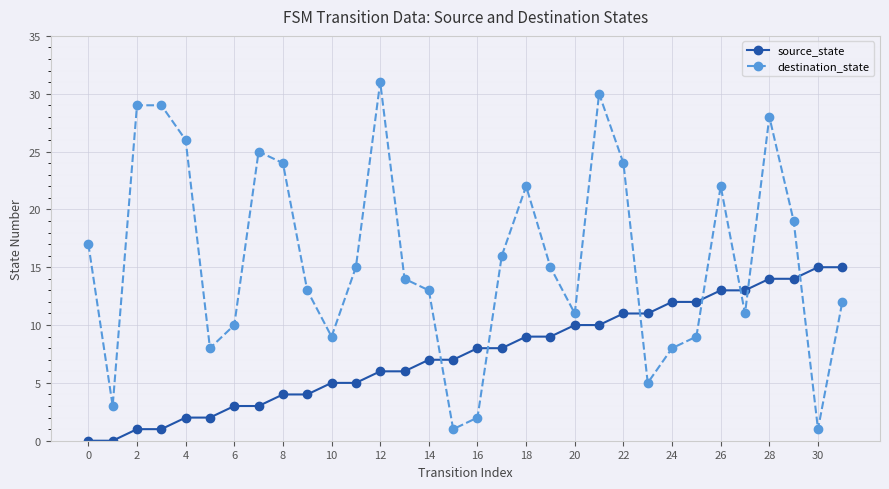

What is the value of the source_state point at the 22nd from the left?

10